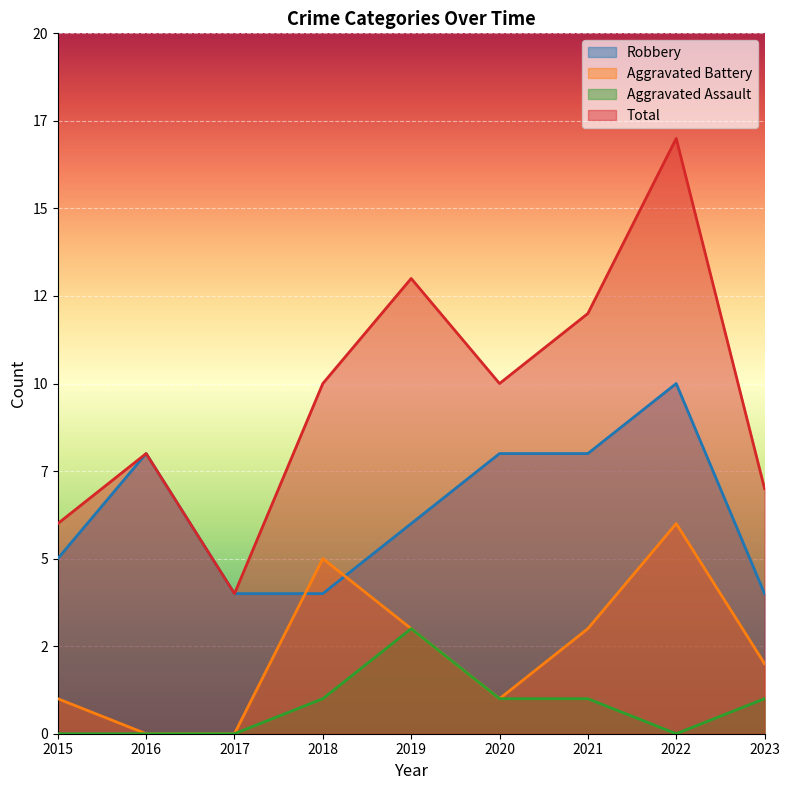

True or false: Aggravated Assault and Robbery intersect in this chart.

False